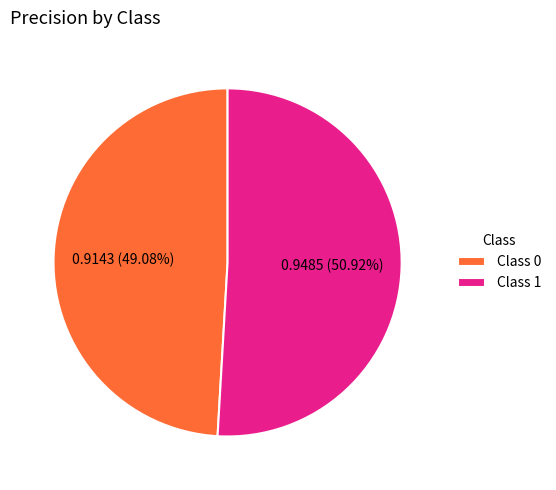

Is the sum of Class 0 and Class 1 greater than half?

Yes